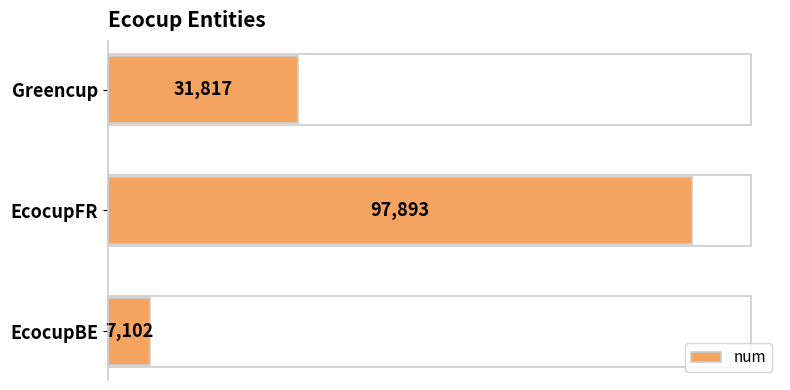

Where is the data nearest to the value 52497?

Greencup